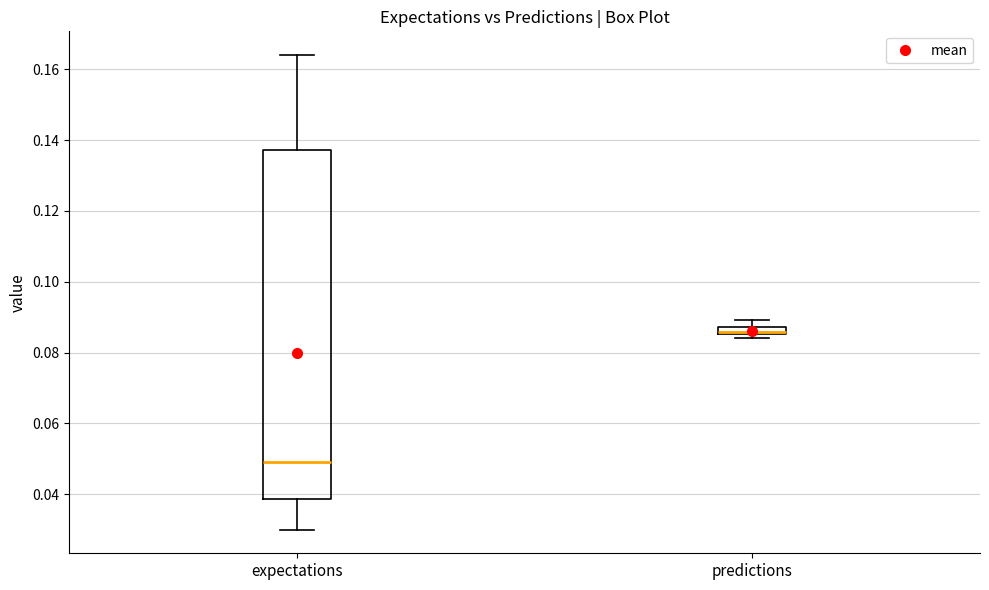

Where does the median line of the box for expectations sit on the y-axis? The values are not printed on the chart, so give them approximately, as read against the axis.

0.048